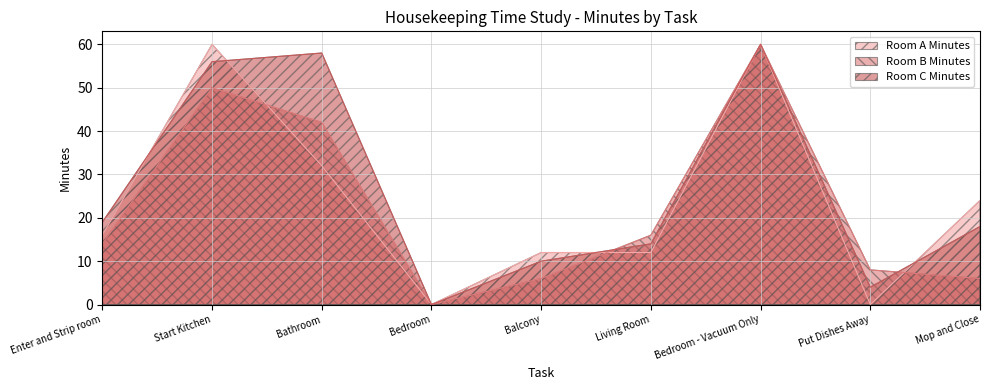

Rank the series by their maximum value, from lowest to highest.

Room A Minutes, Room B Minutes, Room C Minutes